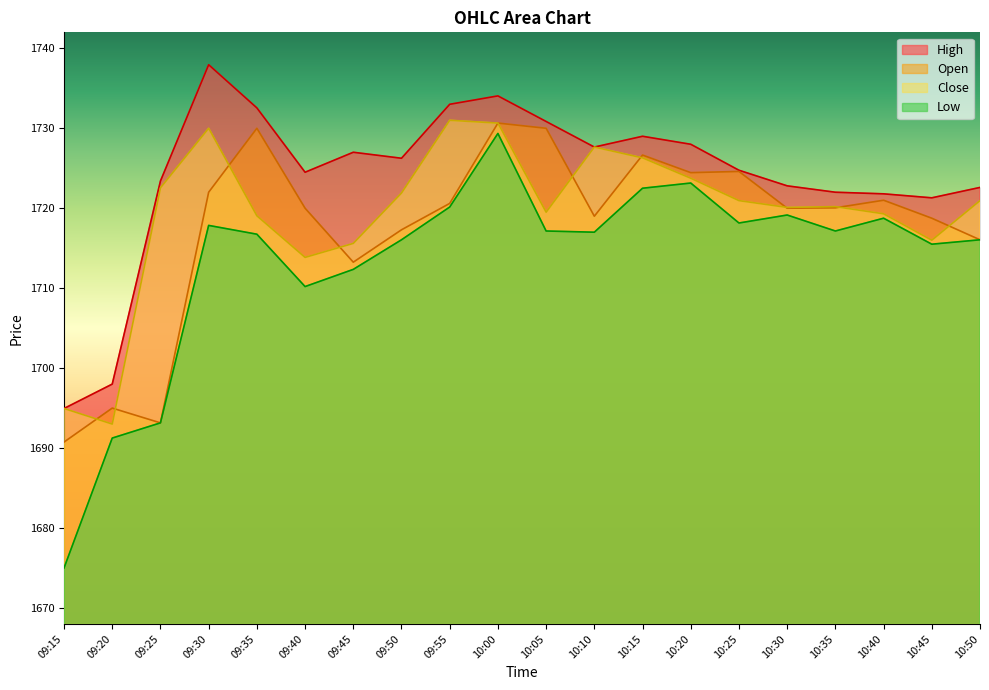

What is the average value of the Open series?

1717.7